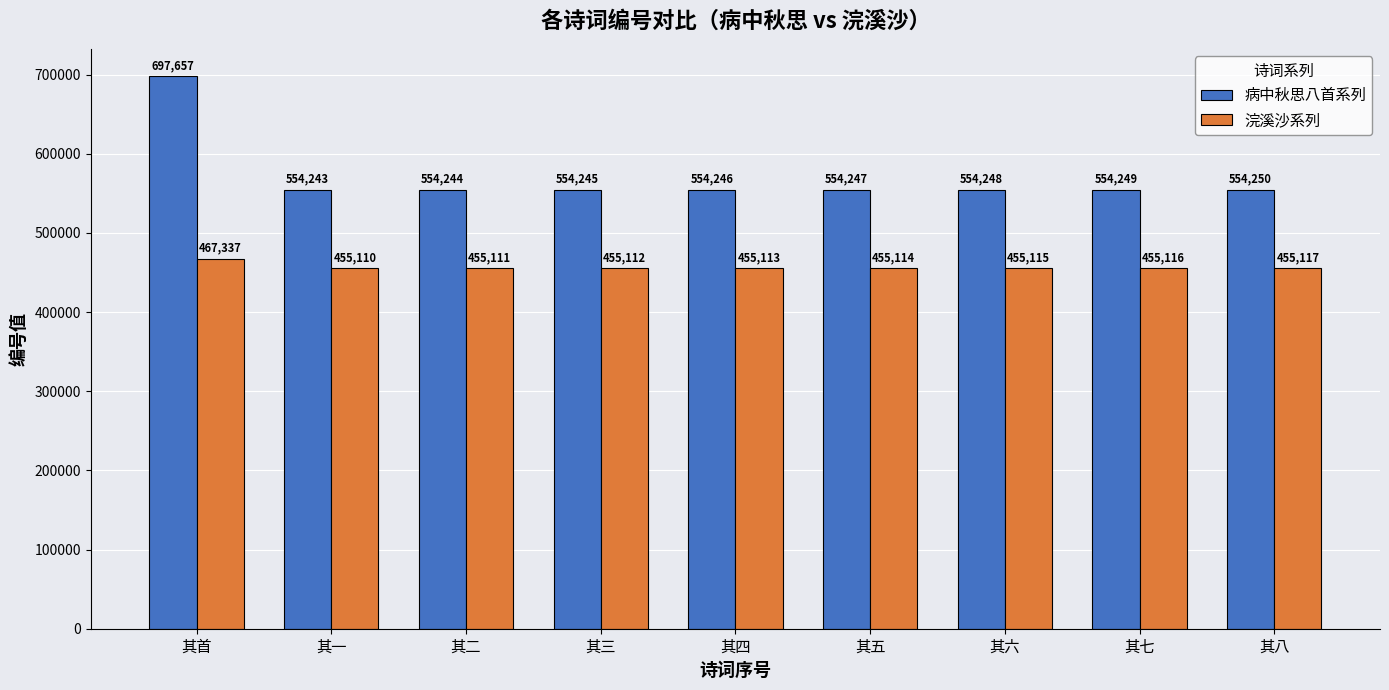

Which series changed the most between 其首 and 其八?

病中秋思八首系列